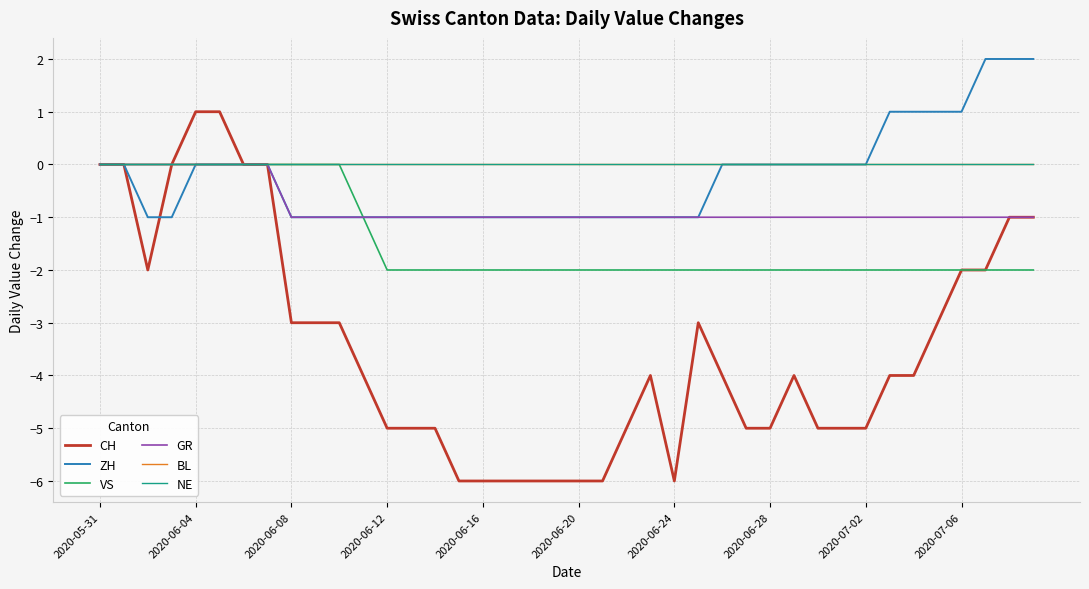

Reading left to right, list all the values displayed in this chart.

CH: 0	0	-2	0	1	1	0	0	-3	-3	-3	-4	-5	-5	-5	-6	-6	-6	-6	-6	-6	-6	-5	-4	-6	-3	-4	-5	-5	-4	-5	-5	-5	-4	-4	-3	-2	-2	-1	-1
ZH: 0	0	-1	-1	0	0	0	0	-1	-1	-1	-1	-1	-1	-1	-1	-1	-1	-1	-1	-1	-1	-1	-1	-1	-1	0	0	0	0	0	0	0	1	1	1	1	2	2	2
VS: 0	0	0	0	0	0	0	0	0	0	0	-1	-2	-2	-2	-2	-2	-2	-2	-2	-2	-2	-2	-2	-2	-2	-2	-2	-2	-2	-2	-2	-2	-2	-2	-2	-2	-2	-2	-2
GR: 0	0	0	0	0	0	0	0	-1	-1	-1	-1	-1	-1	-1	-1	-1	-1	-1	-1	-1	-1	-1	-1	-1	-1	-1	-1	-1	-1	-1	-1	-1	-1	-1	-1	-1	-1	-1	-1
BL: 0	0	0	0	0	0	0	0	0	0	0	0	0	0	0	0	0	0	0	0	0	0	0	0	0	0	0	0	0	0	0	0	0	0	0	0	0	0	0	0
NE: 0	0	0	0	0	0	0	0	0	0	0	0	0	0	0	0	0	0	0	0	0	0	0	0	0	0	0	0	0	0	0	0	0	0	0	0	0	0	0	0